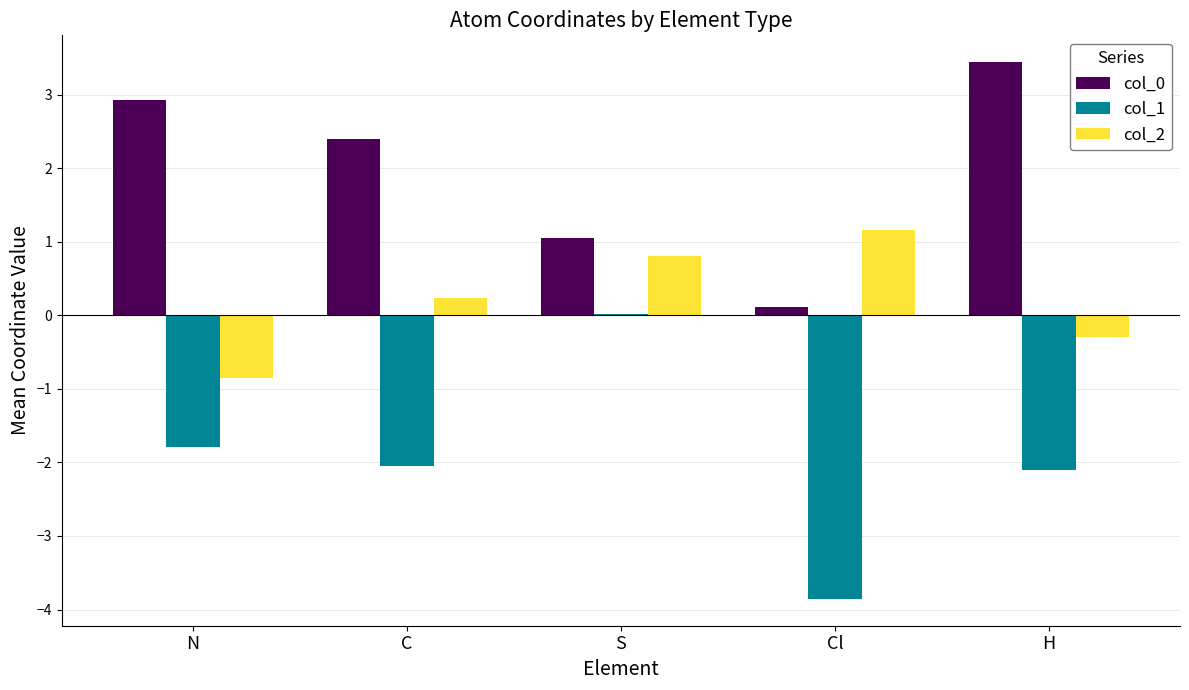

What is the sum of all col_0 values?

9.9